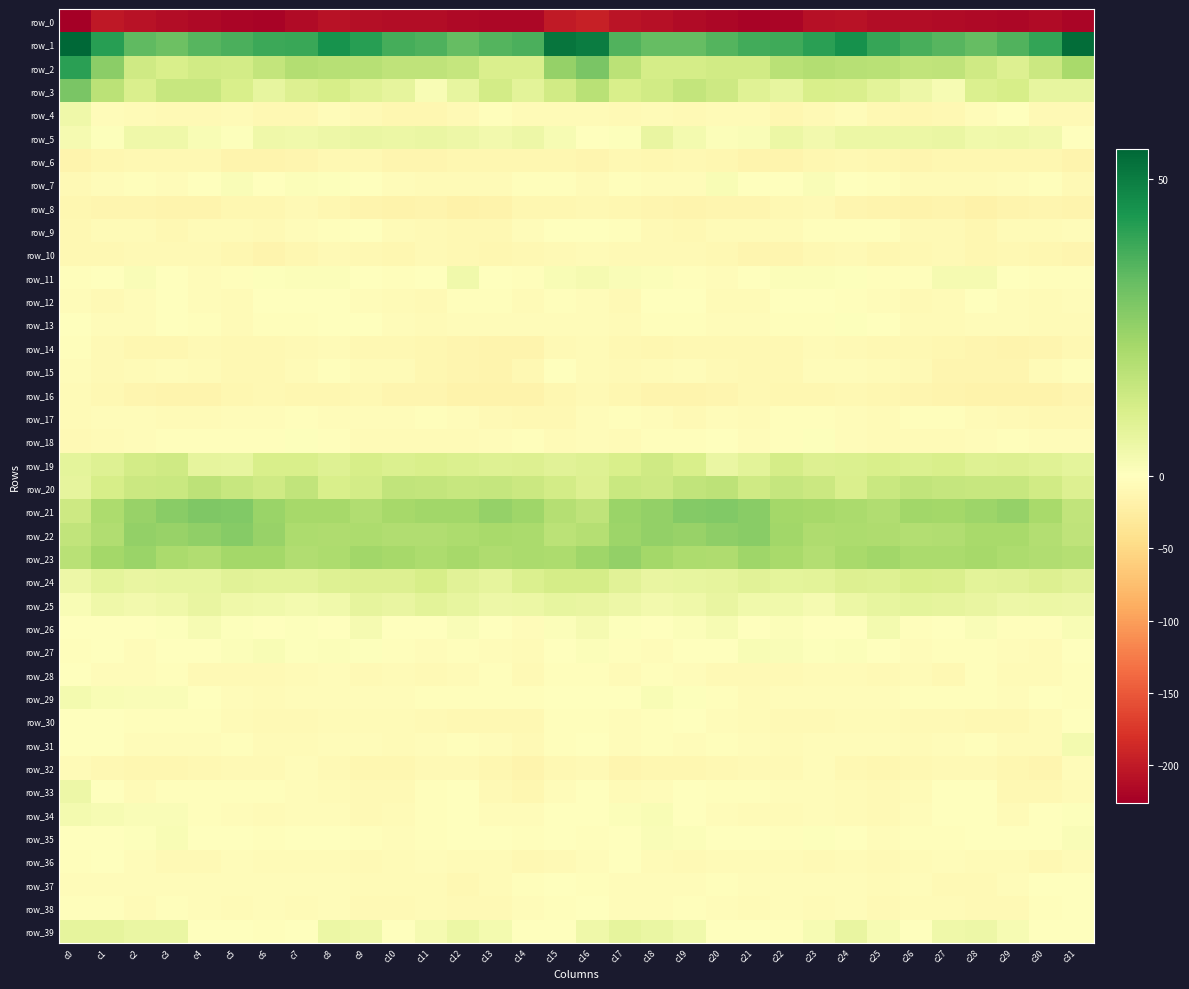

What is the minimum value shown in the chart?

-225.8